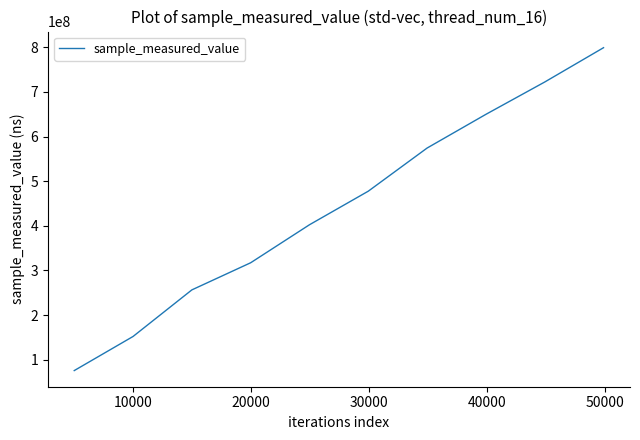

What is the average value?

442650622